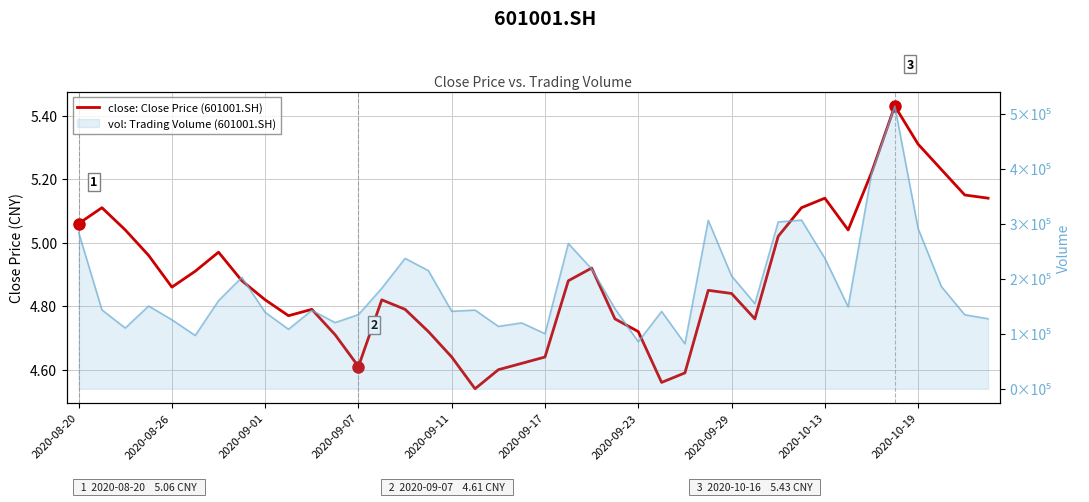

What is the difference between the second highest and minimum values?

0.8